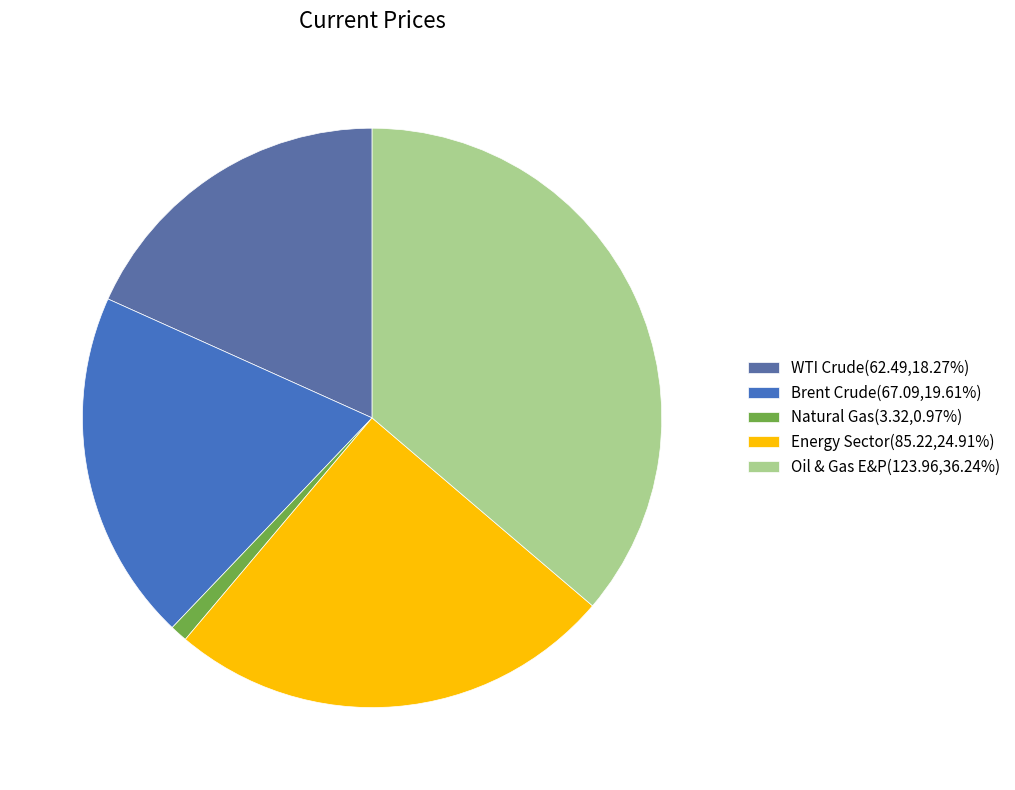

Is there any slice that represents more than half of the pie?

No